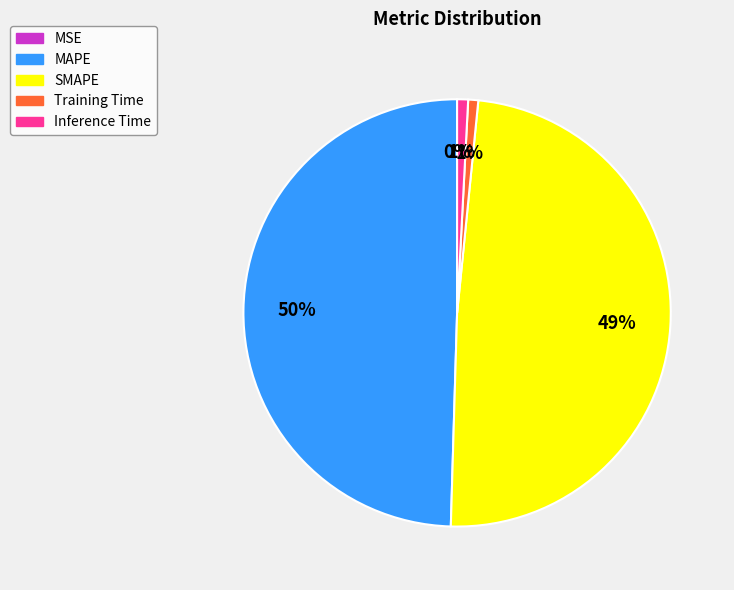

To the nearest percent, what percentage of the pie is Training Time?

1%